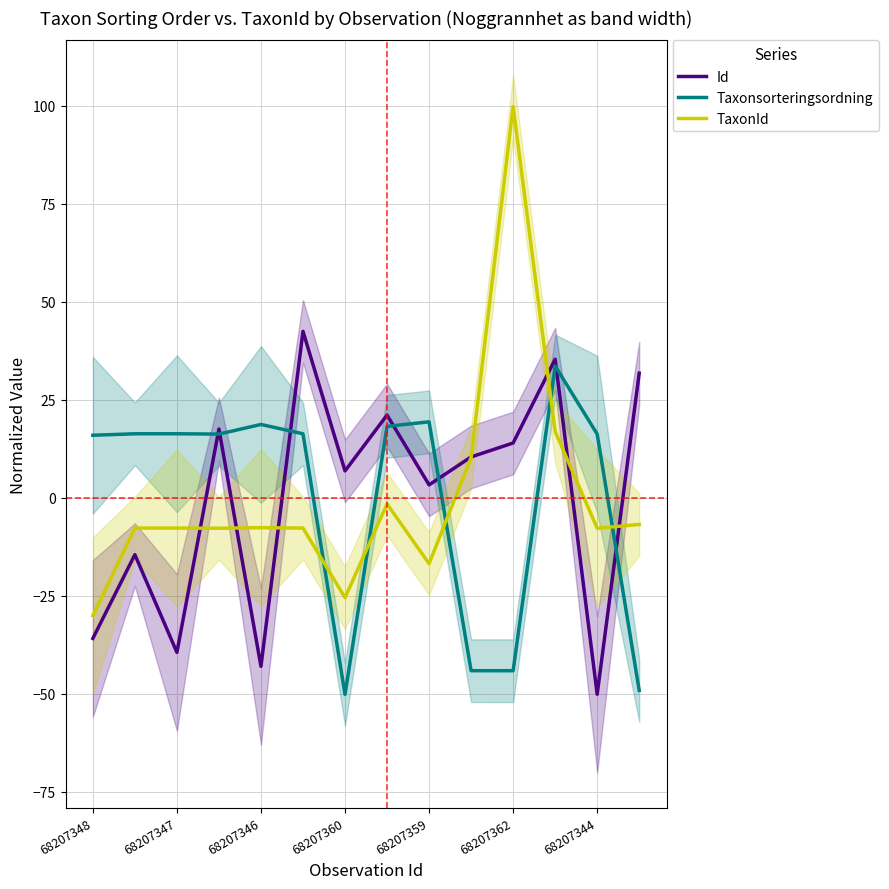

Where does the TaxonId series first go above -7?

7